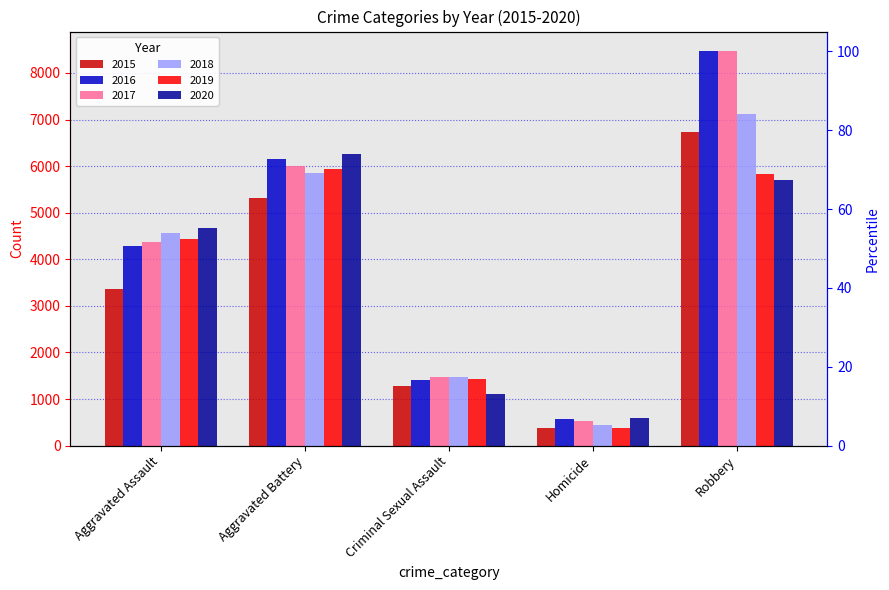

Is the value of 2016 at Homicide greater than the value of 2020 at Homicide?

No